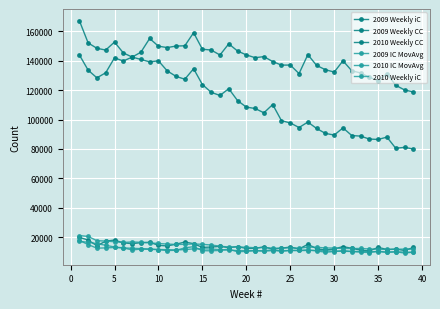

How many lines are shown in the chart?

6